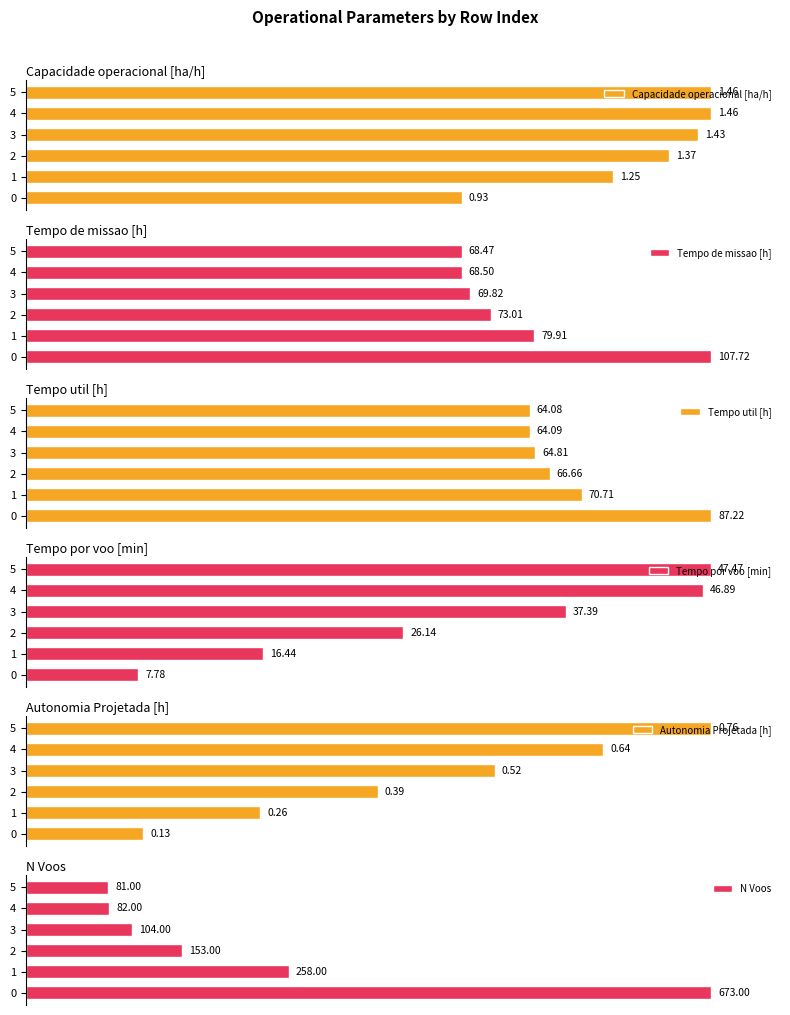

At which category is the sum across all series the highest?

5